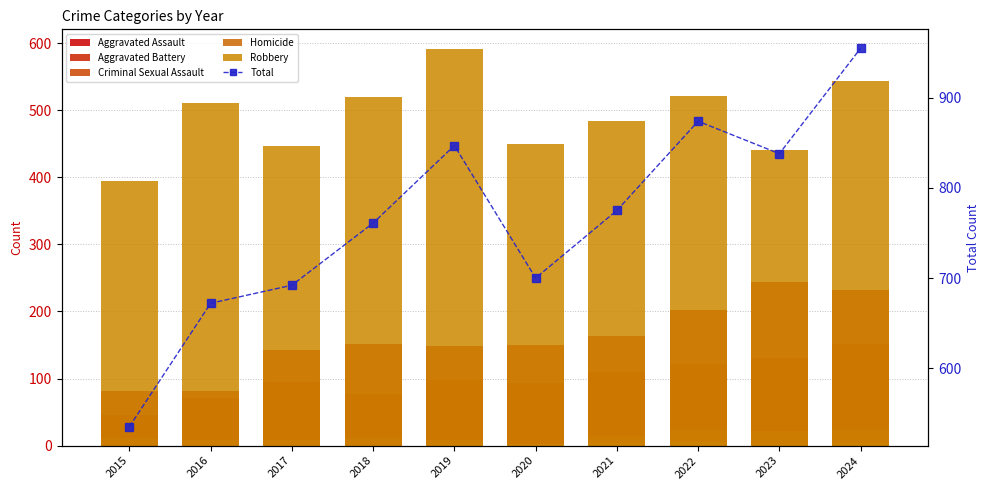

What is the sum of the Robbery values at 2015 and 2018?

915